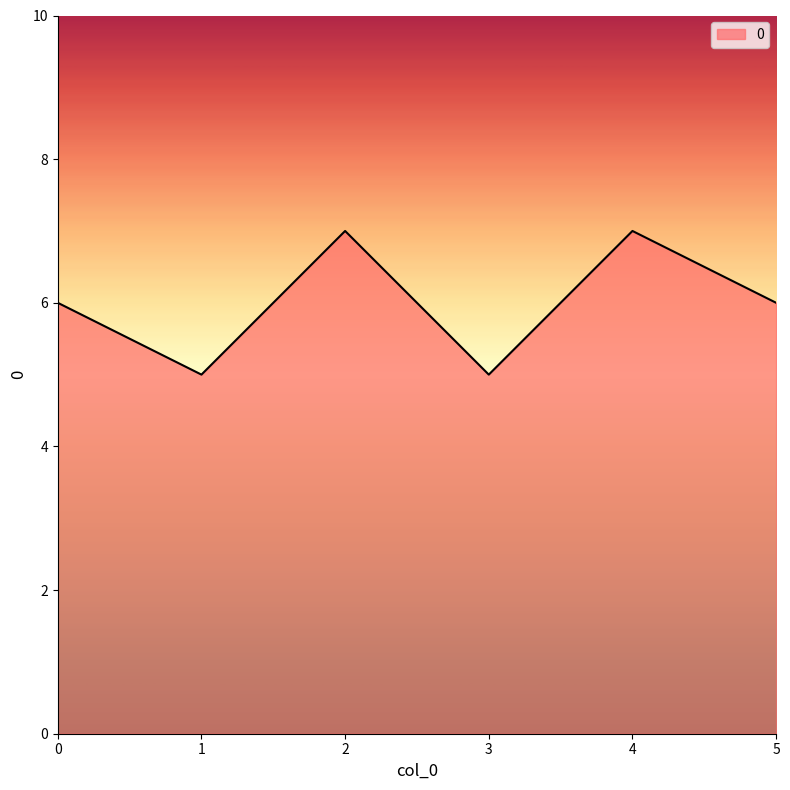

What is the minimum value shown in the chart?

5